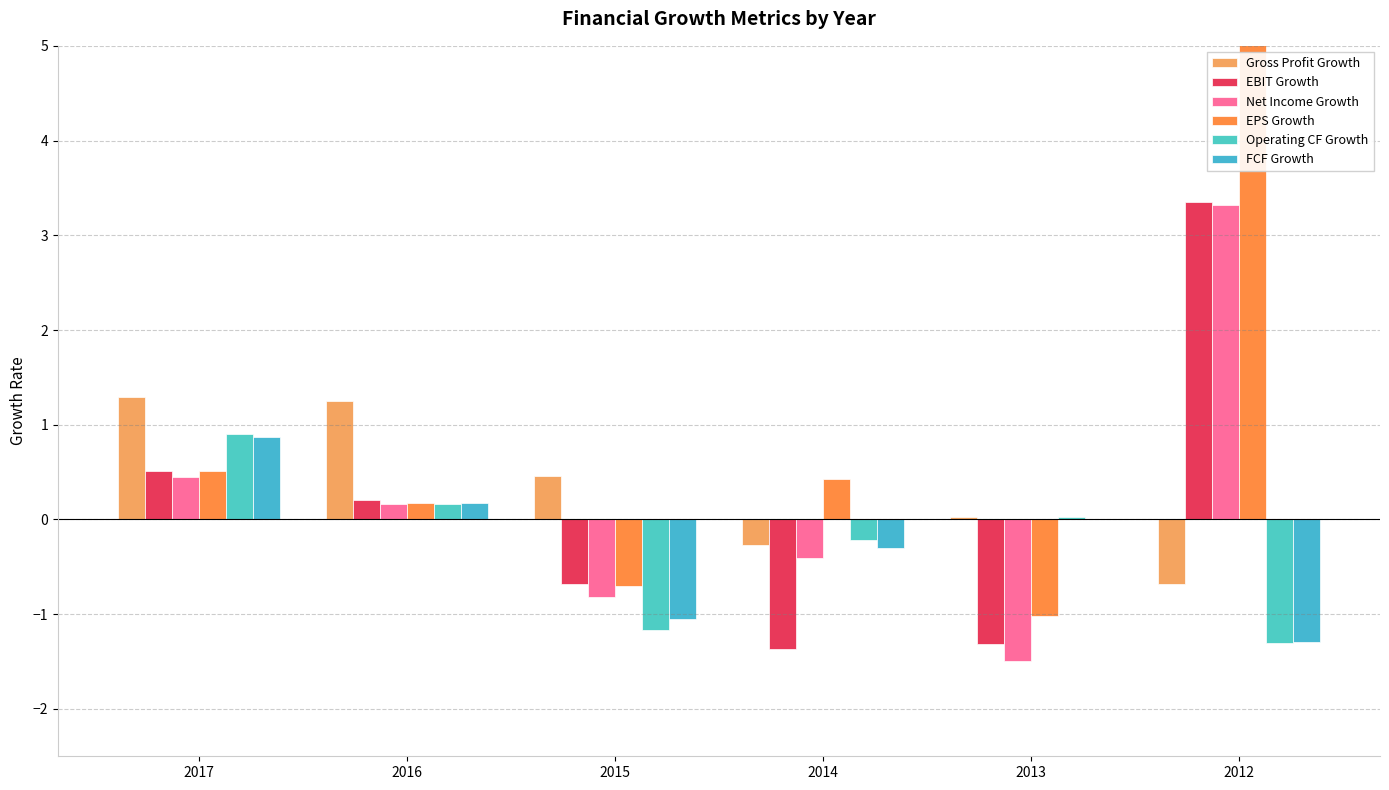

At which label does EPS Growth reach its peak?

2012